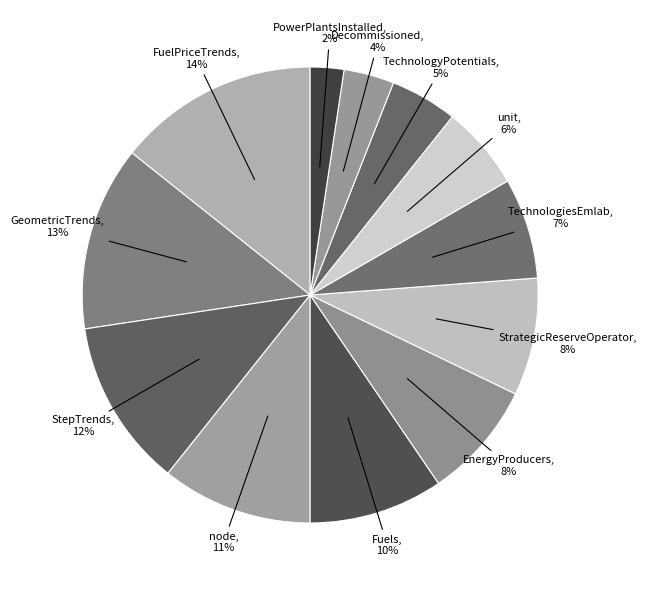

What is the largest slice in the pie chart?

FuelPriceTrends